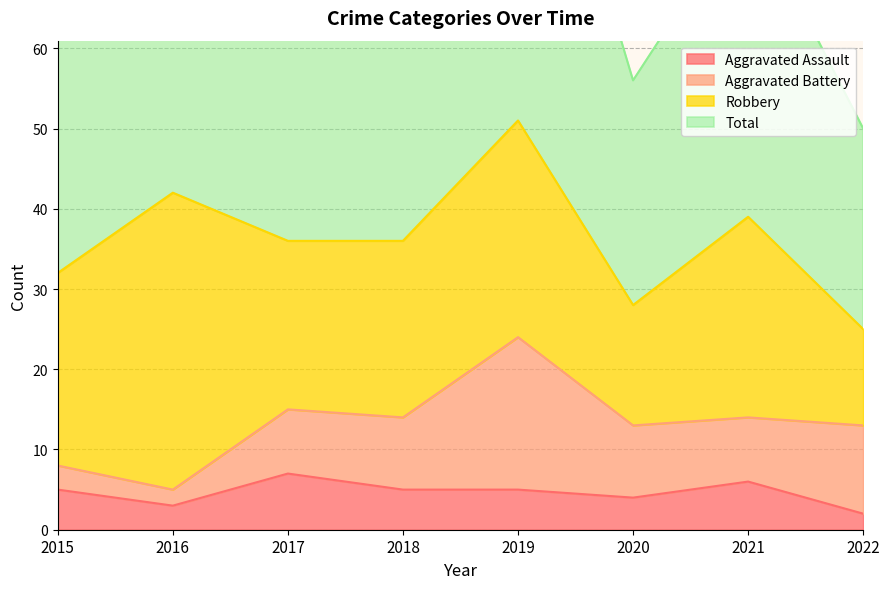

Which series changed the most between 2020 and 2021?

Total